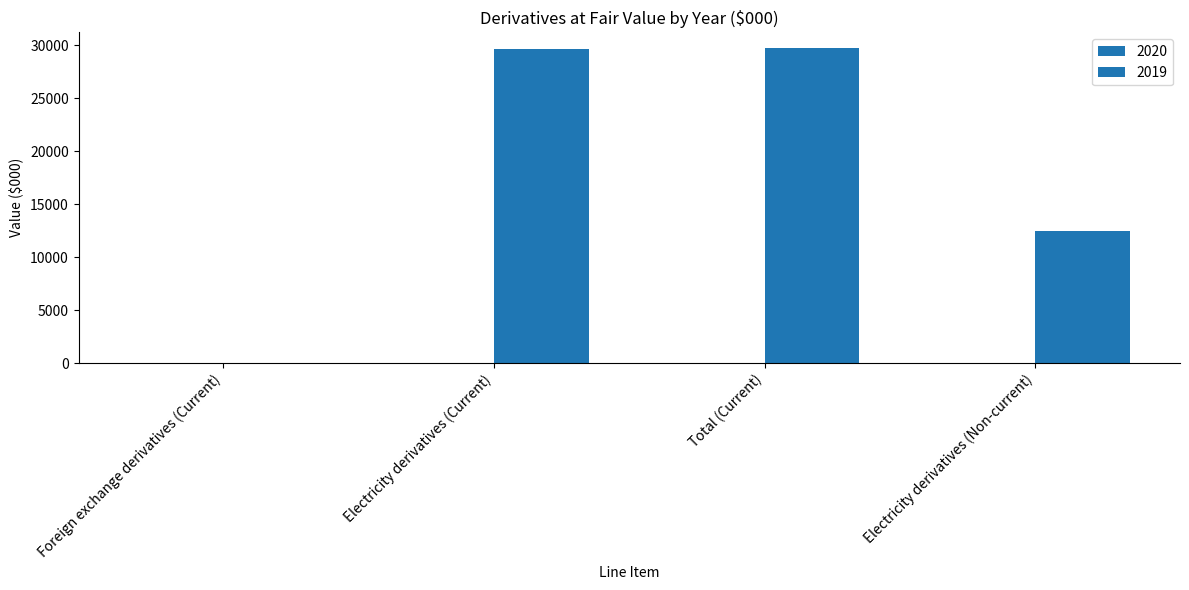

What is the sum of all values?

71959